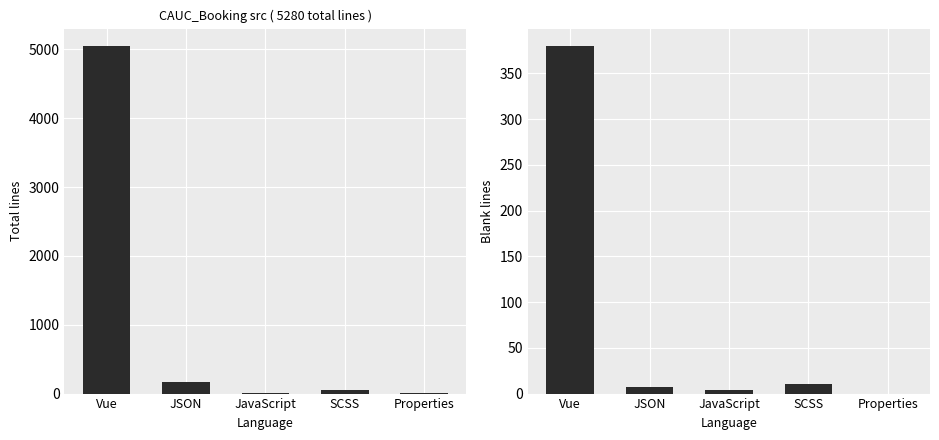

Read the blank value at Vue, to the nearest 10.

380